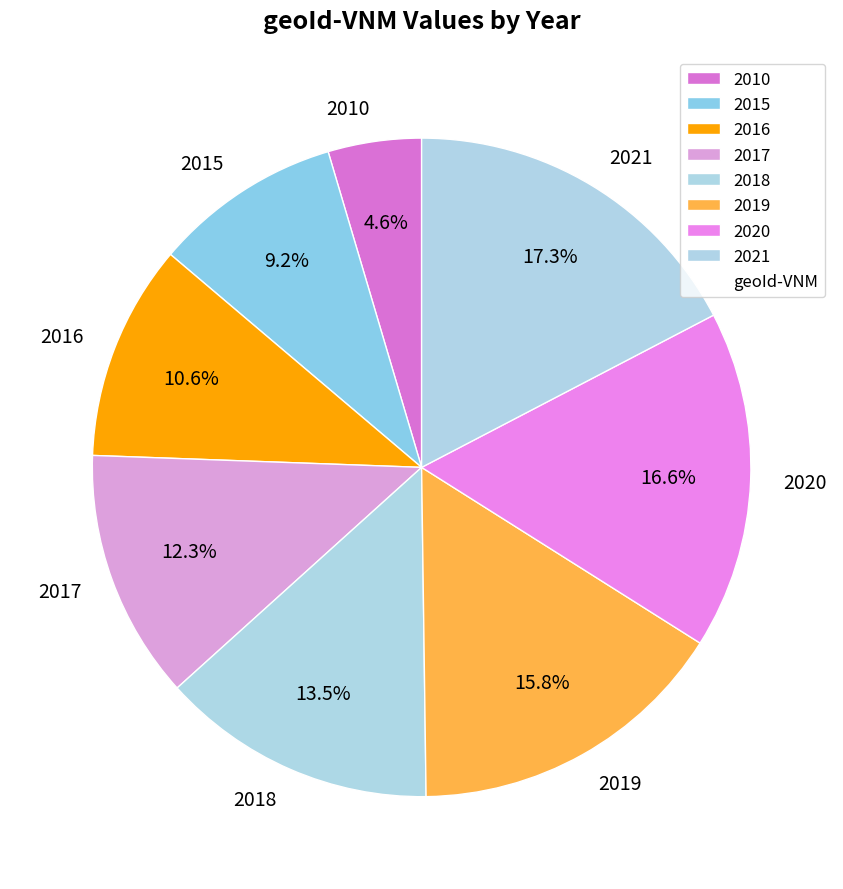

To the nearest percent, what portion does 2021 represent?

17%